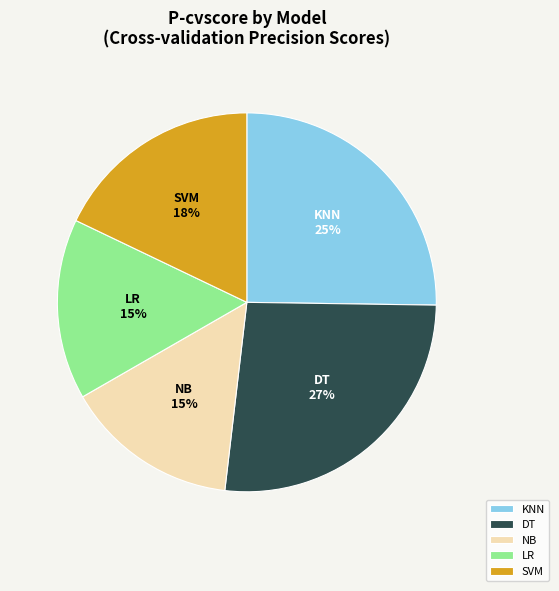

Which category has the biggest portion of the pie?

DT